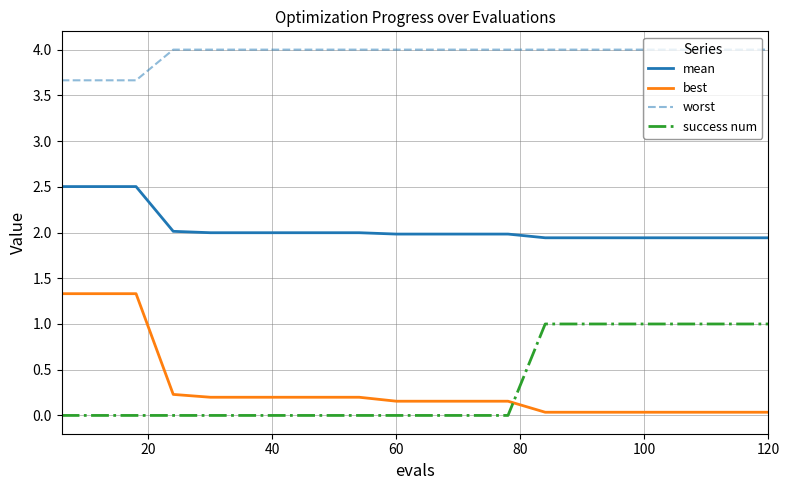

Which series has the widest spread of values?

best